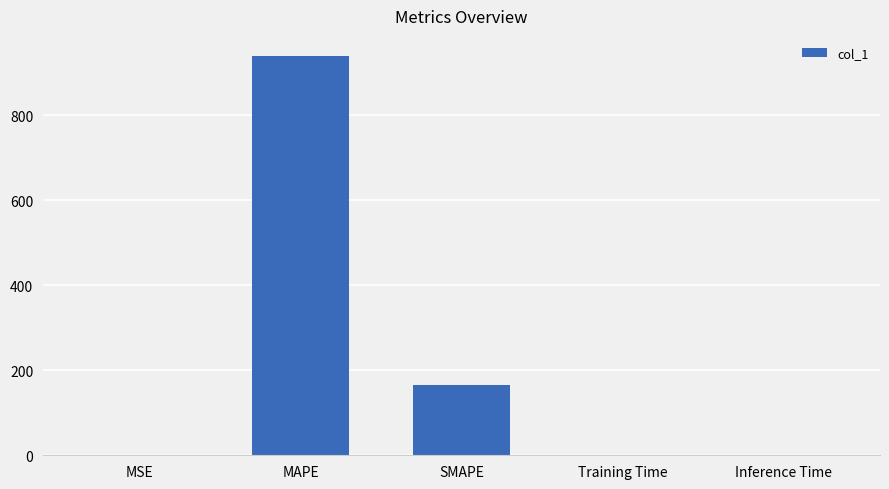

What is the sum of all values?

1105.3